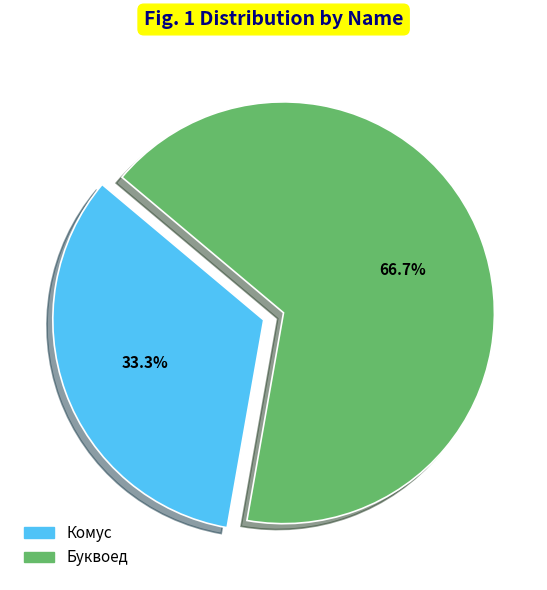

Combined, do Комус and Буквоед account for over 50%?

Yes